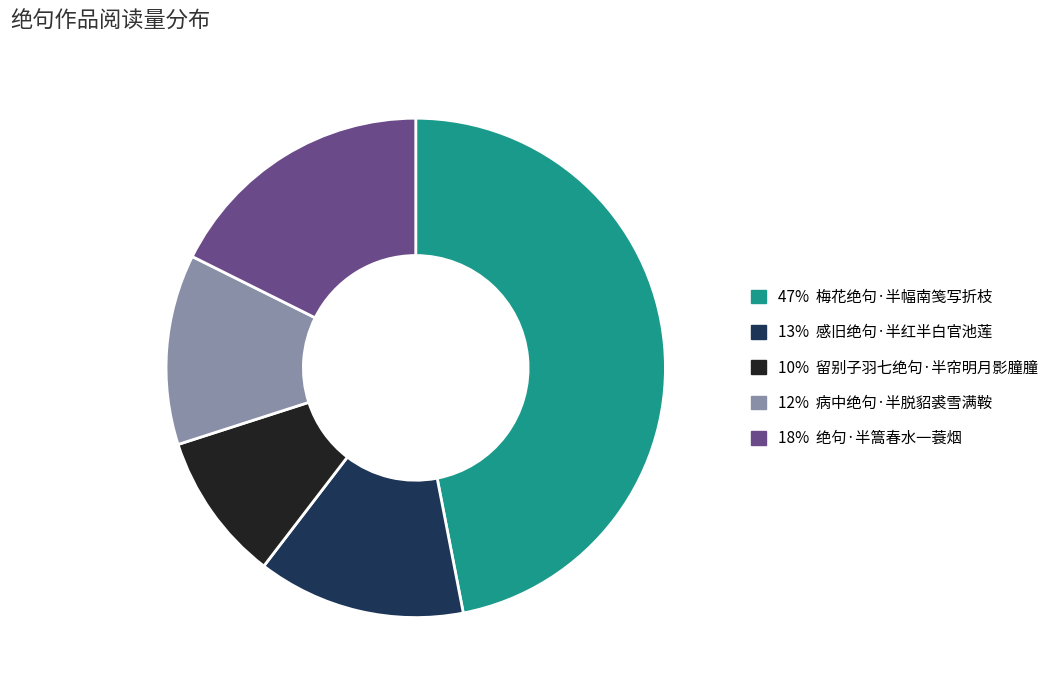

Is there a majority slice in this chart?

No